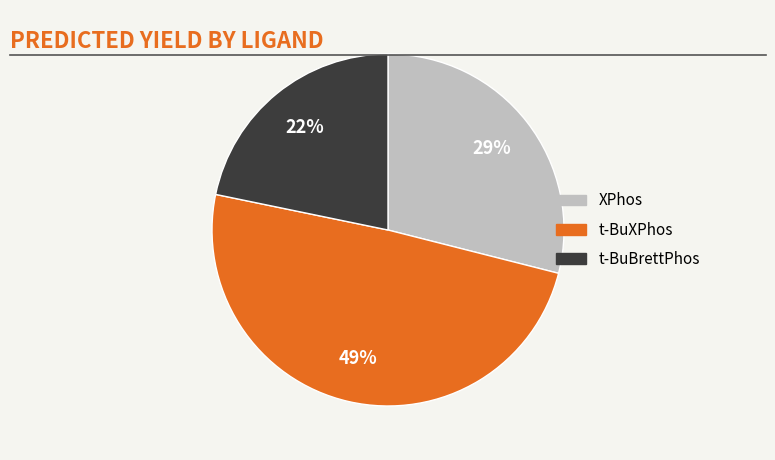

To the nearest percent, what is the average slice percentage?

33%